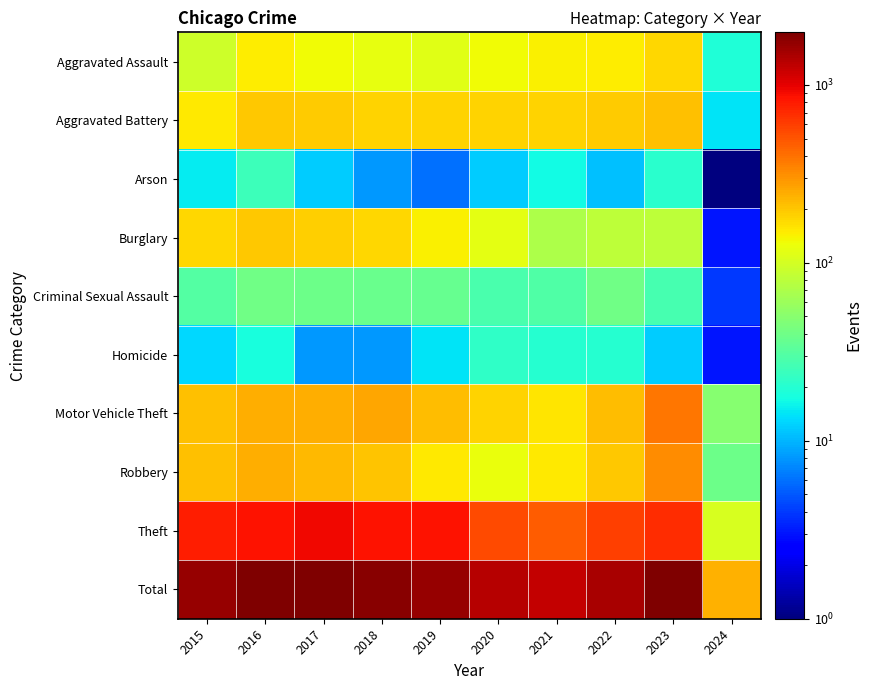

How many data points does each series have?

10